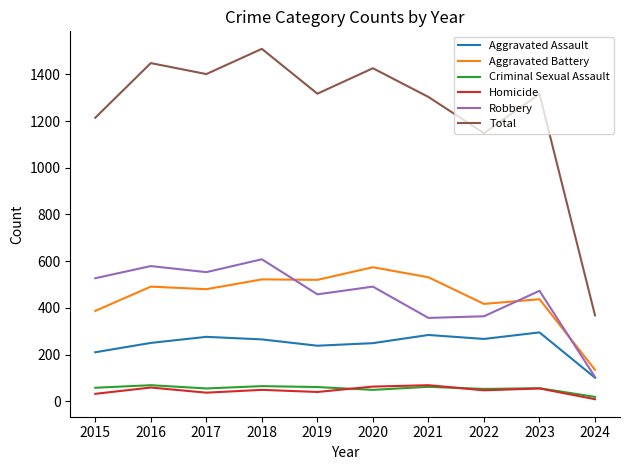

The Criminal Sexual Assault series shows 19 at 2024. True or false?

True